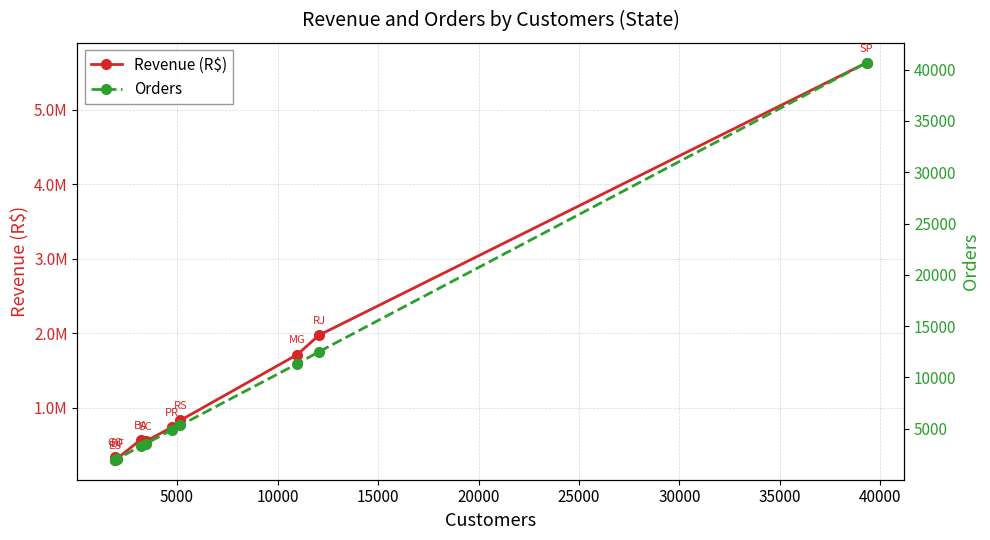

What is the value of the Revenue (R$) point at the 6th from the left?

738041.5